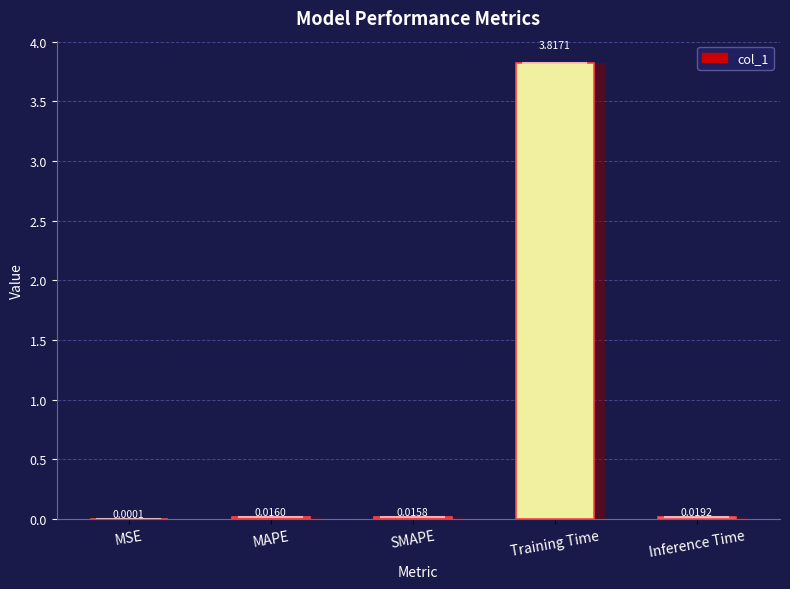

Rank the categories by value from lowest to highest.

MSE, SMAPE, MAPE, Inference Time, Training Time